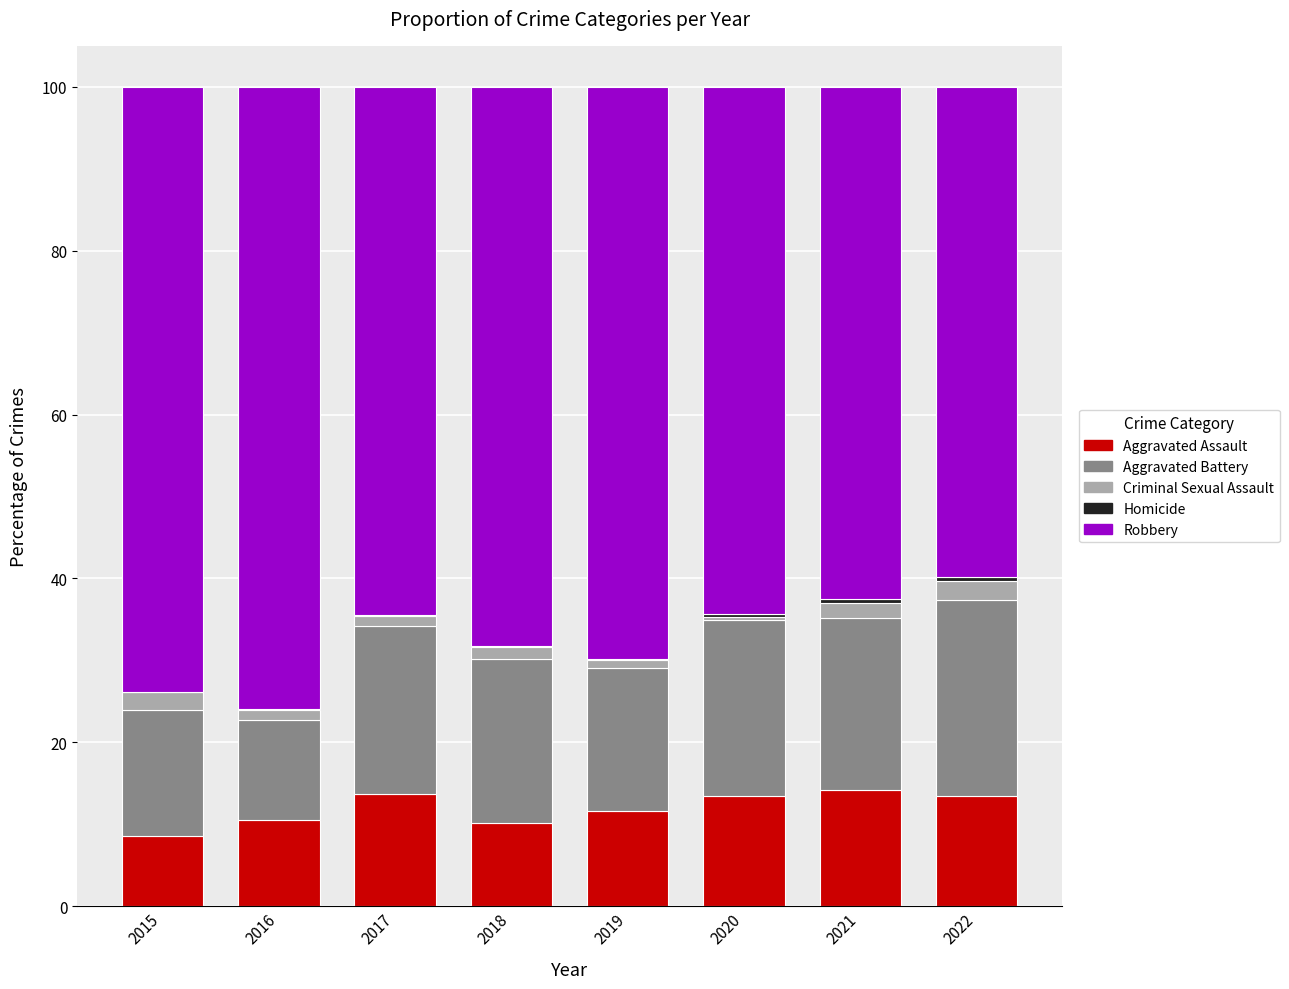

True or false: Aggravated Assault has a value of 22.8 at 2022.

False